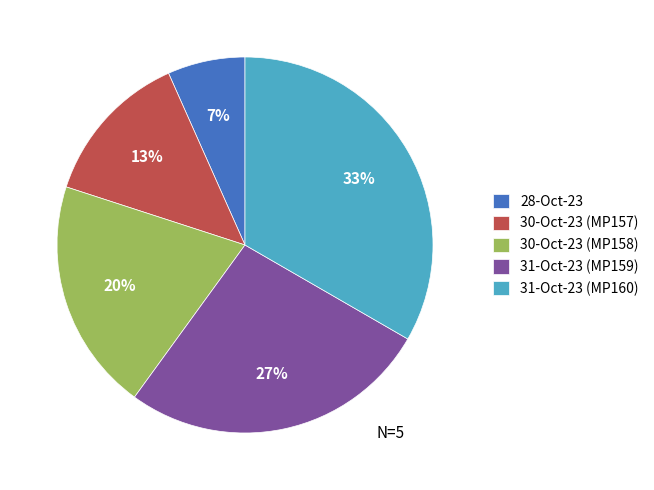

To the nearest percent, what portion does 28-Oct-23 represent?

7%